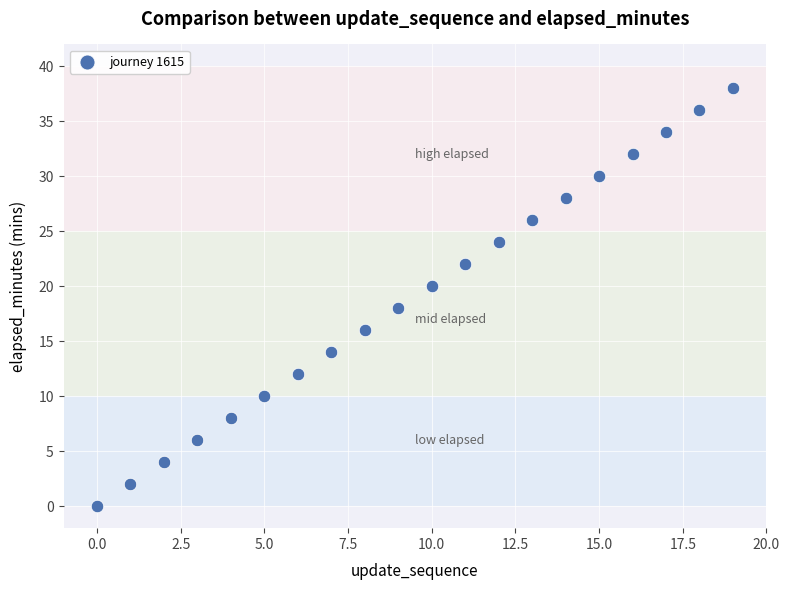

What is the range of Y values (max minus min)?

38